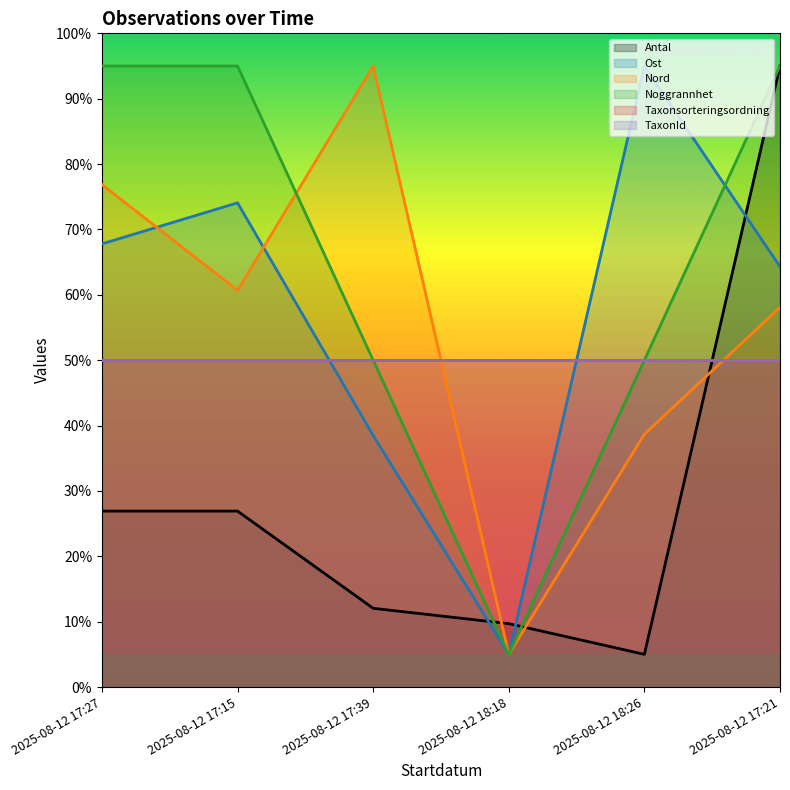

What is the highest value of the Nord series?

95.0